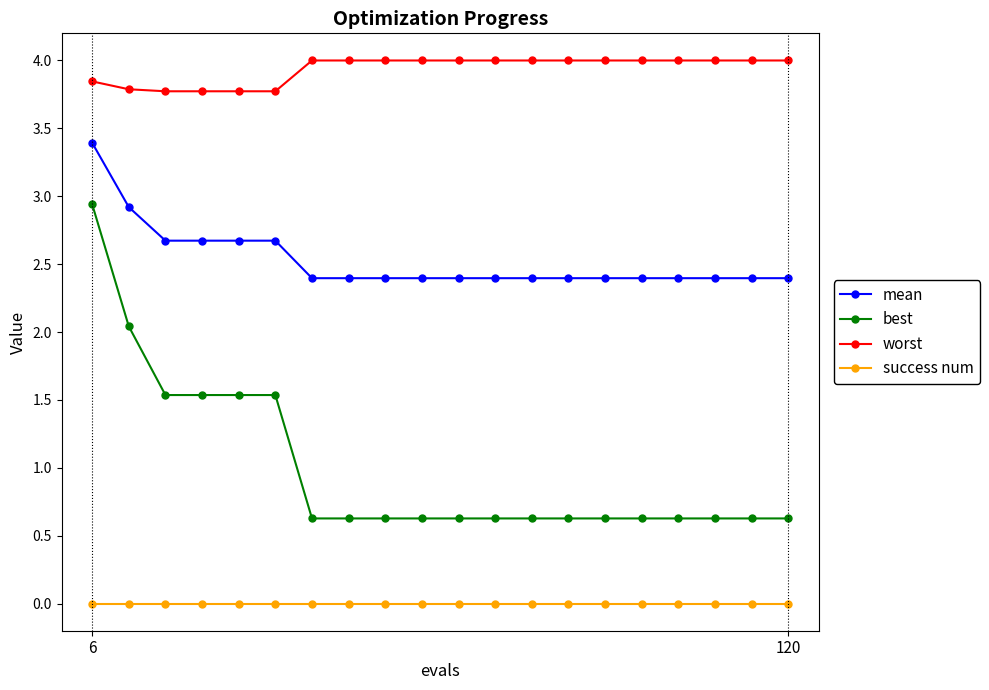

True or false: best and success num intersect in this chart.

False